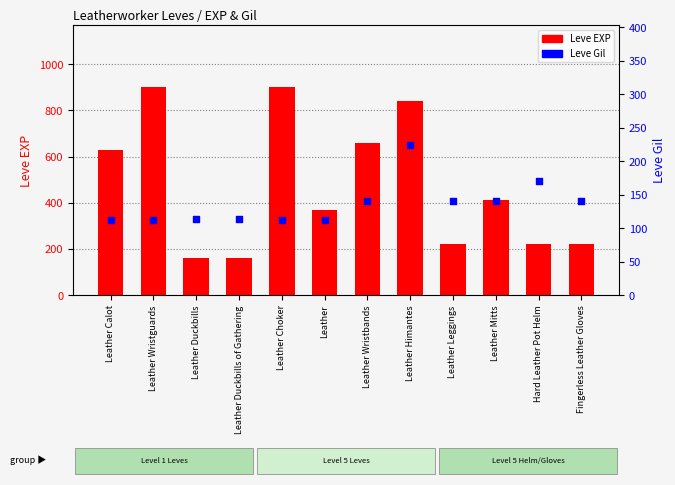

Which series has the largest total across all categories?

Leve EXP